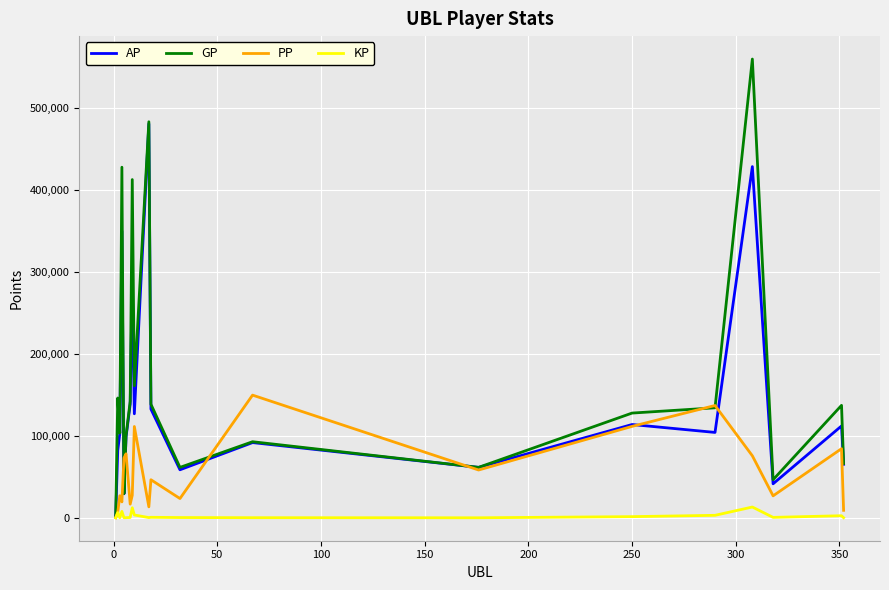

Which series has the largest total across all categories?

GP